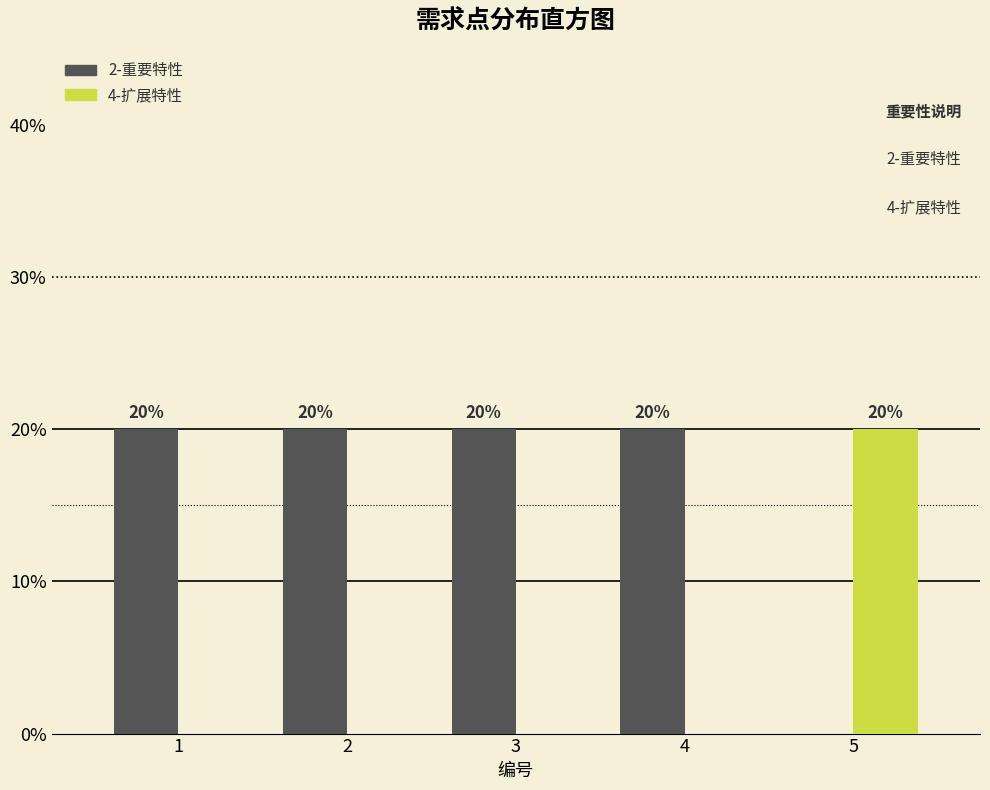

What are all the series names shown in the legend?

2-重要特性, 4-扩展特性